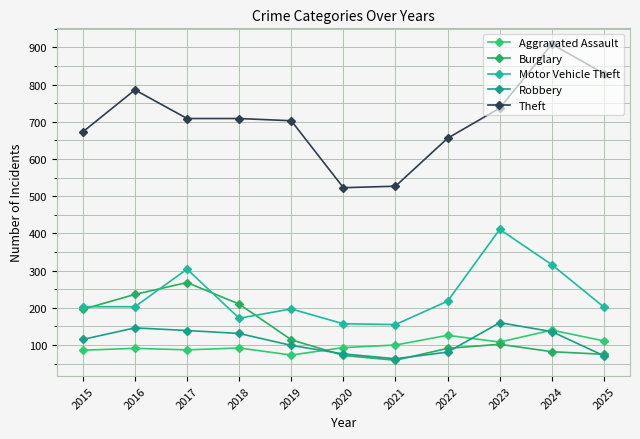

Which series has the largest range (max minus min)?

Theft